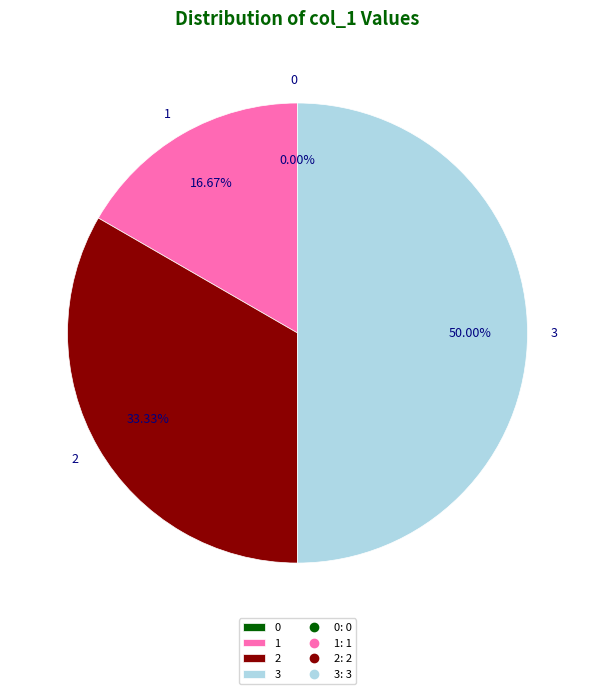

To the nearest percent, what portion does 1 represent?

17%